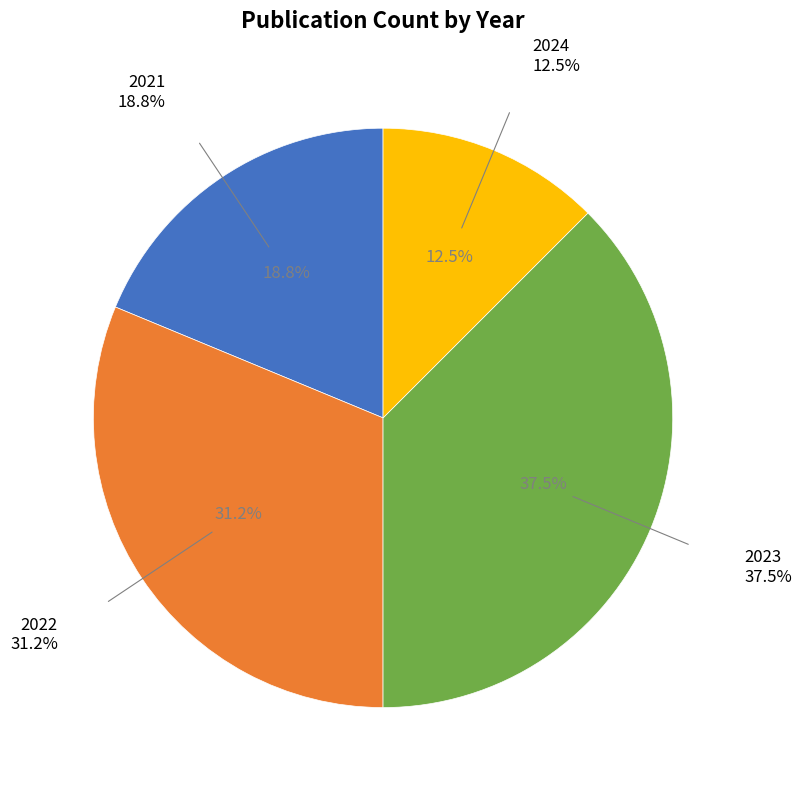

How much of the chart is everything except 2024?

87.5%